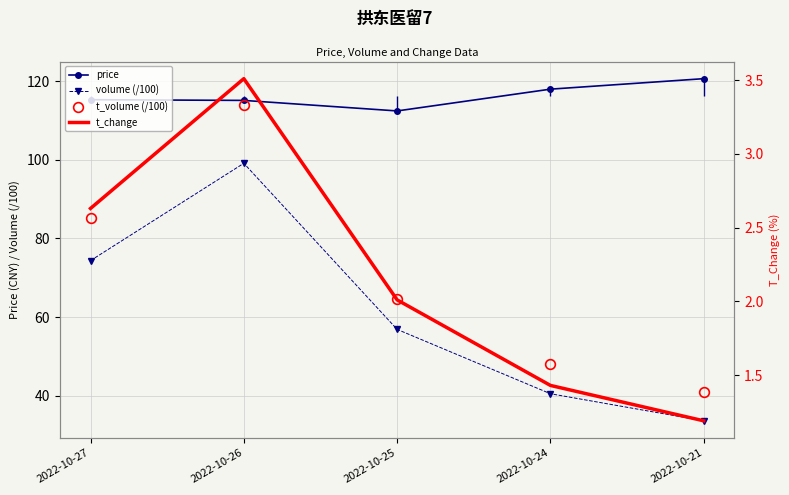

Is it true that volume (/100) equals 56.9 at 2022-10-25?

True